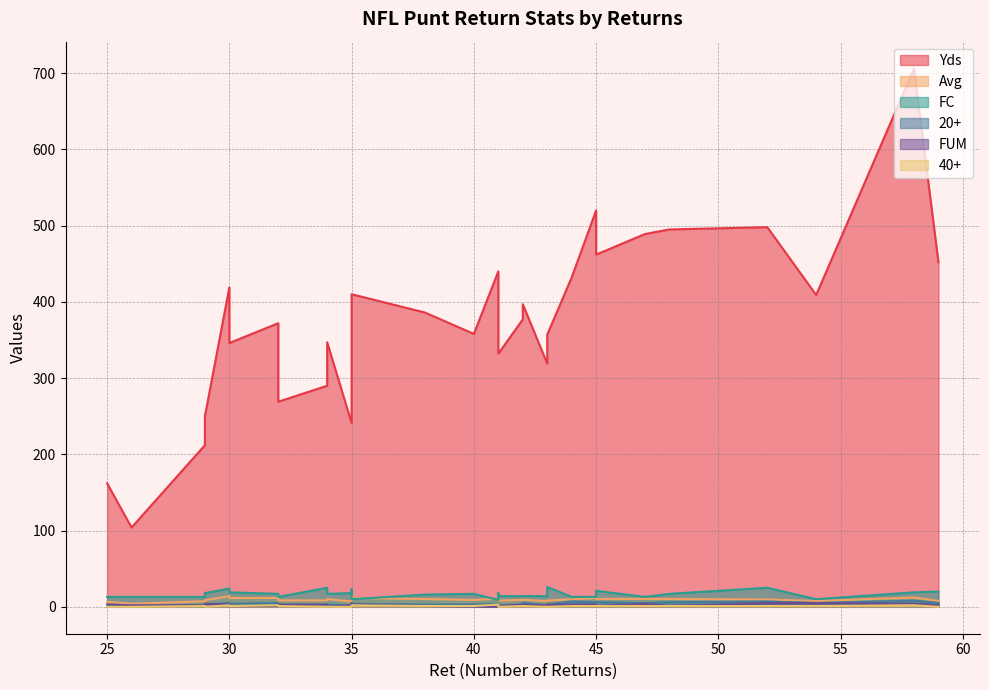

Does the chart have visible grid lines?

Yes